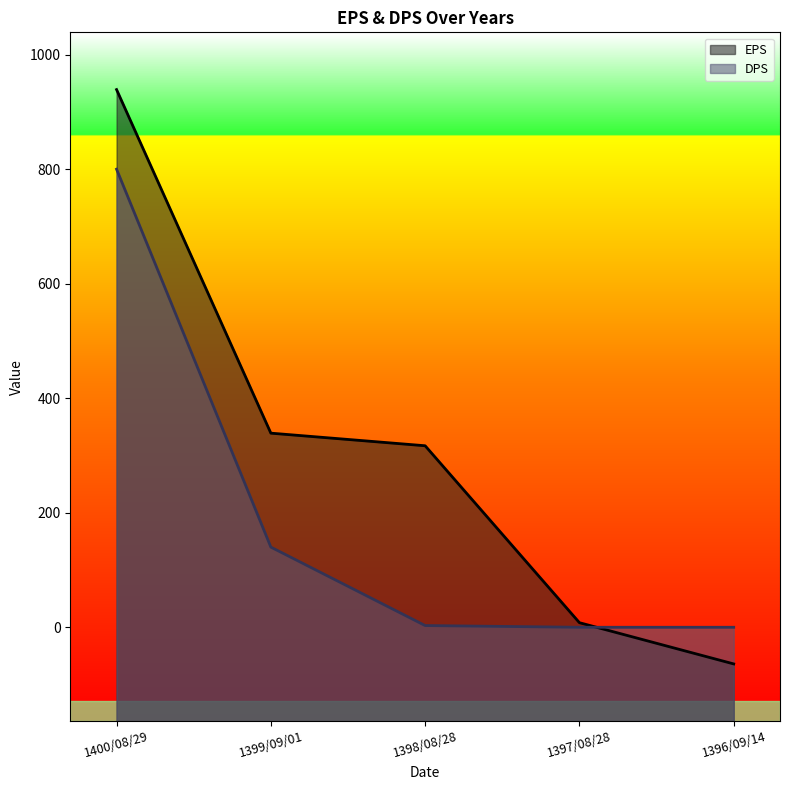

Between 1399/09/01 and 1400/08/29, which is larger?

1400/08/29